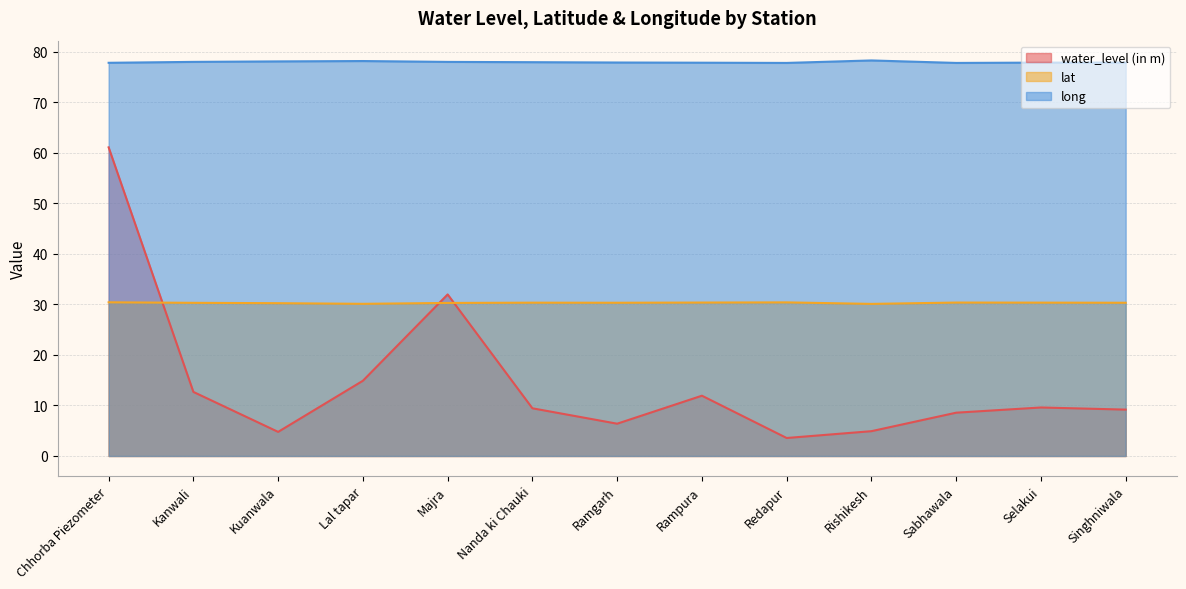

What is the label of the 10th point from the left?

Rishikesh